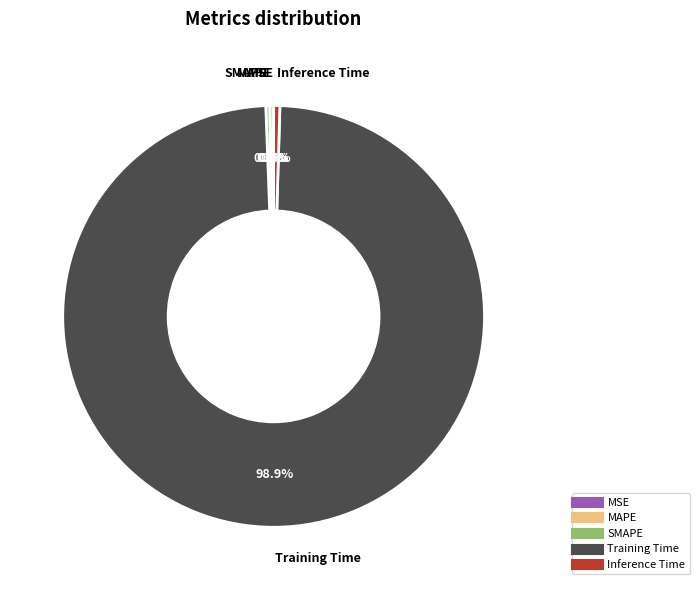

Between Training Time and Inference Time, which is larger?

Training Time